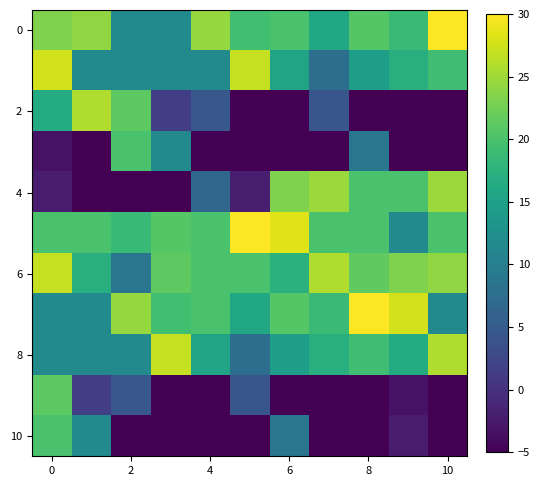

How many categories are shown in the chart?

11